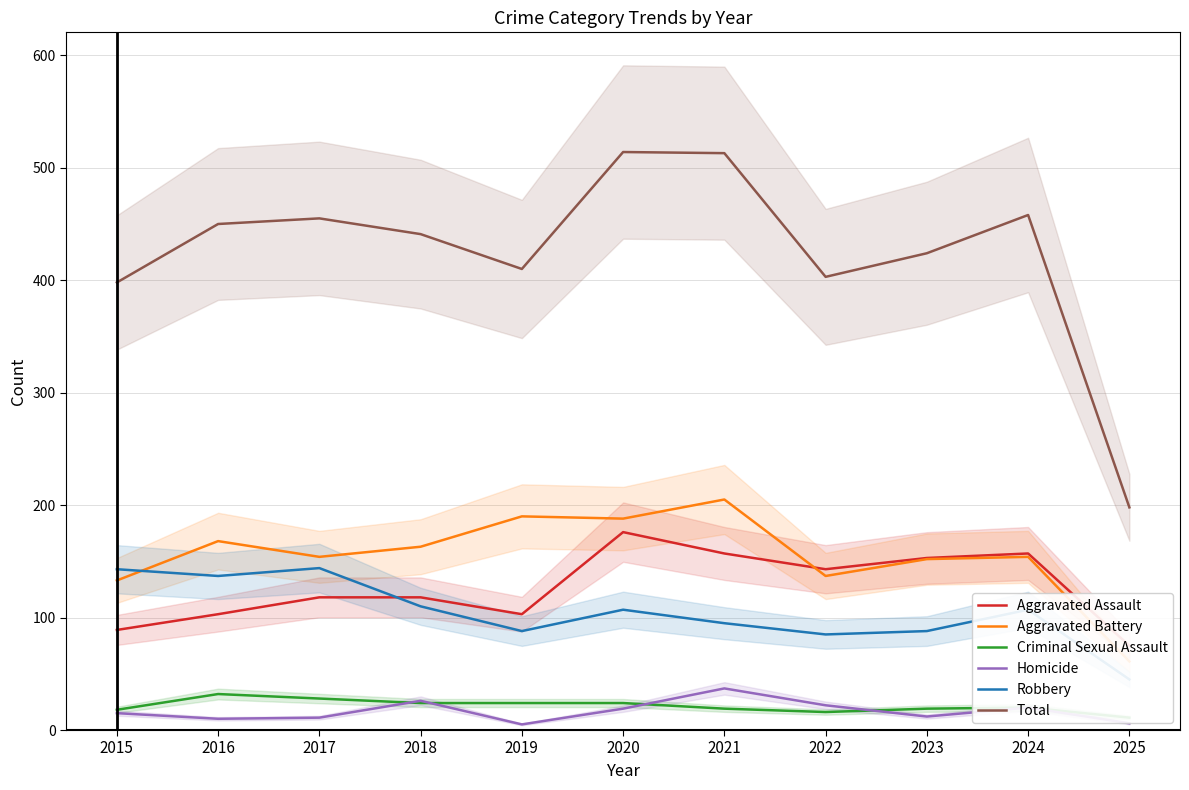

What is the difference between the highest and lowest values at 2021?

494